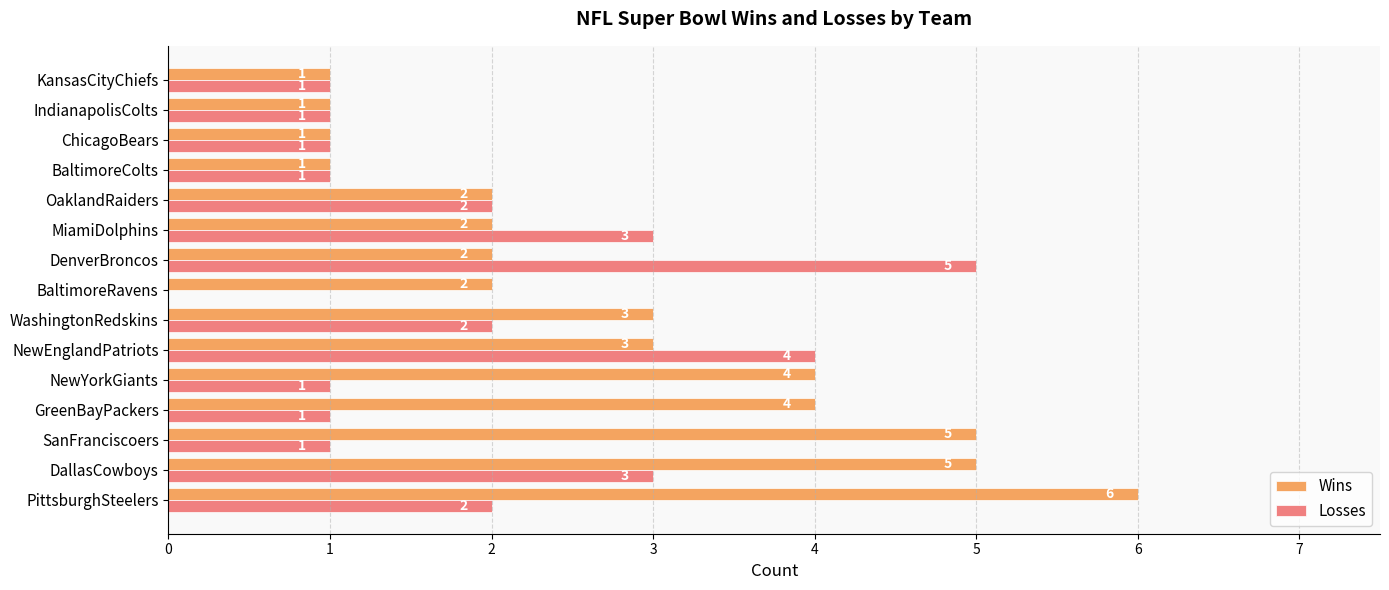

The value of Losses at GreenBayPackers is 1. True or false?

True